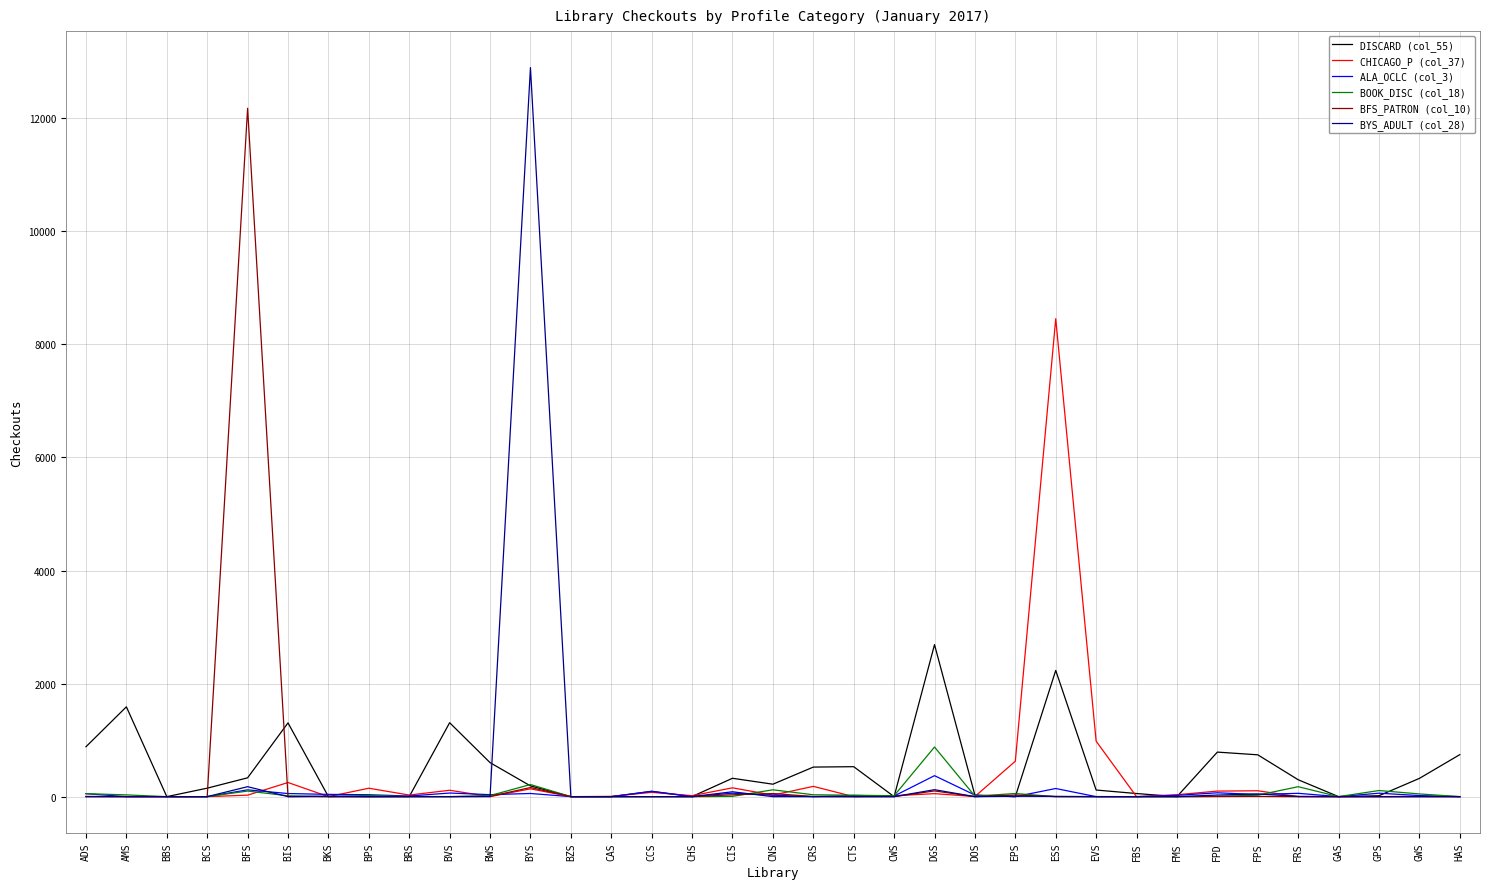

What is the total value across all series at ADS?

993